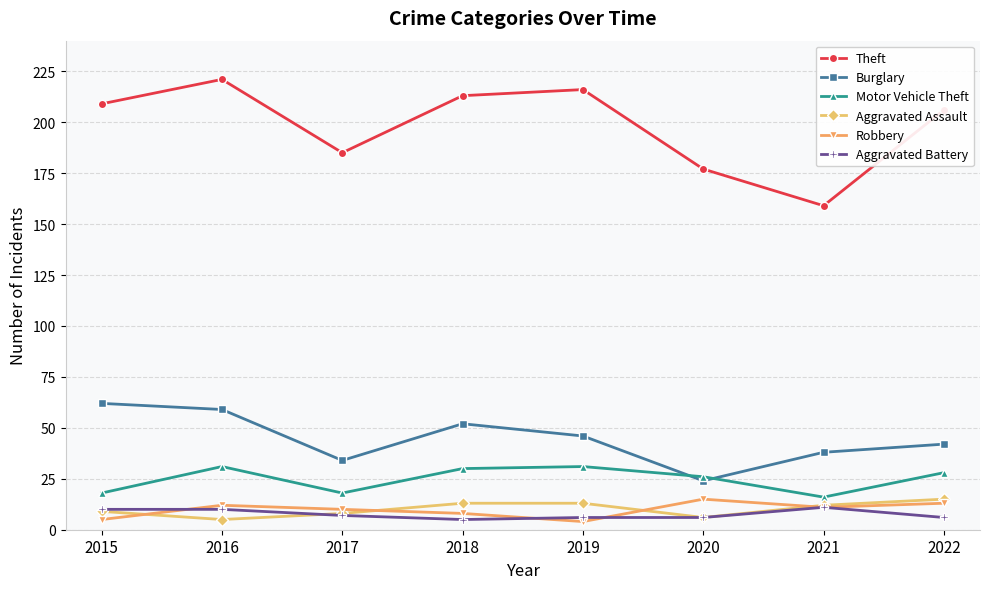

Which category has the highest value in the Theft series?

2016